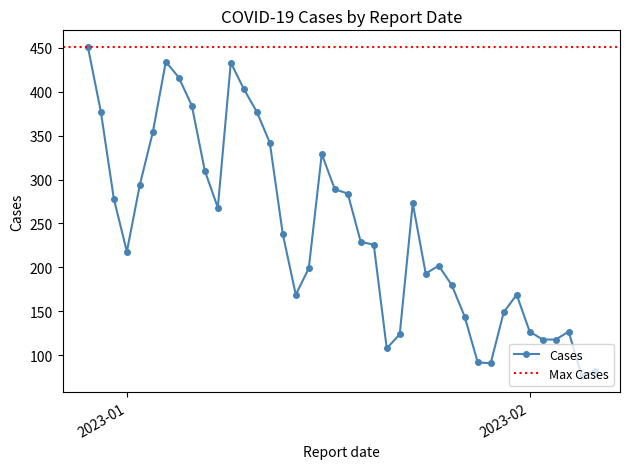

How many data points does each series have?

40